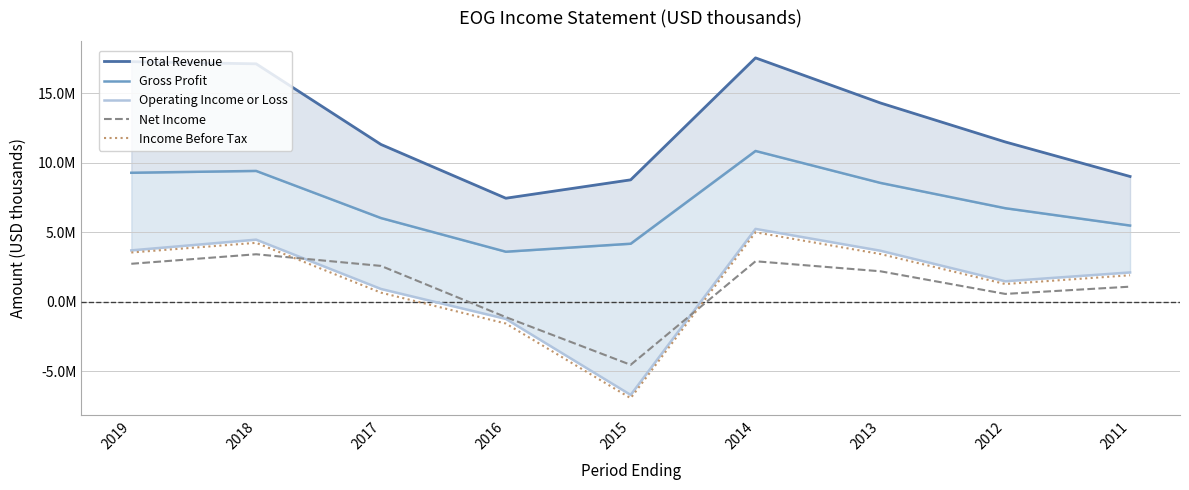

What is the approximate value of Net Income at 2013?

2197100